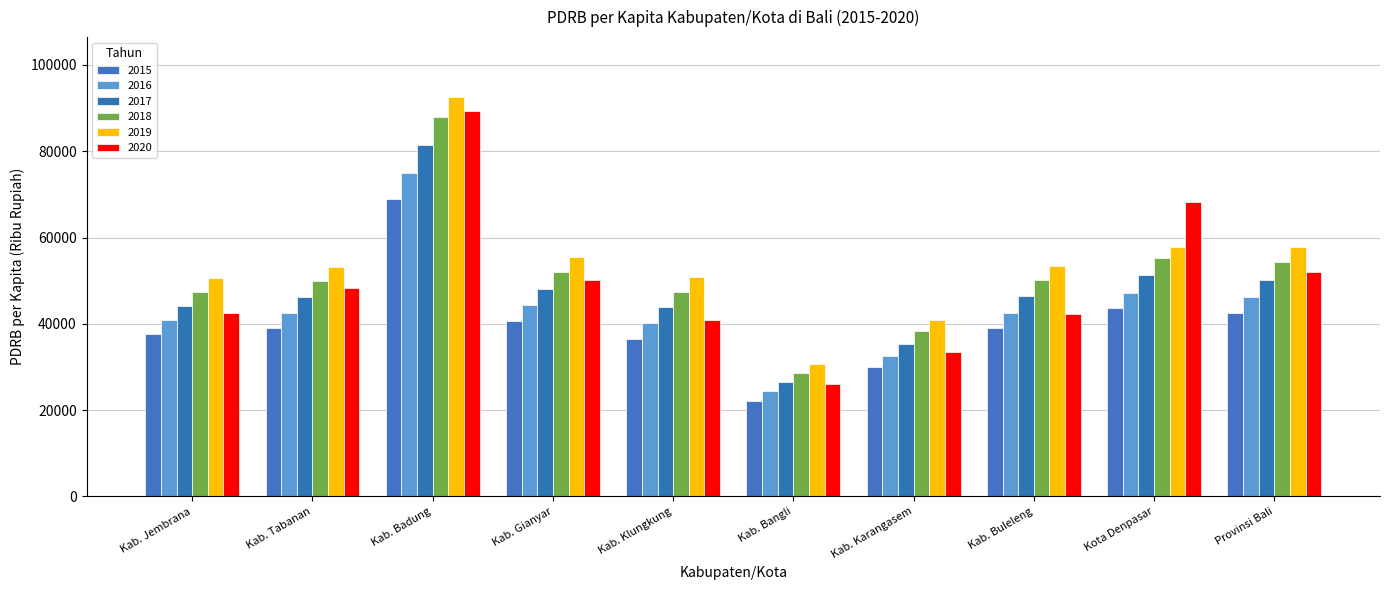

Is it true that 2016 equals 24384.4 at Kab. Bangli?

True